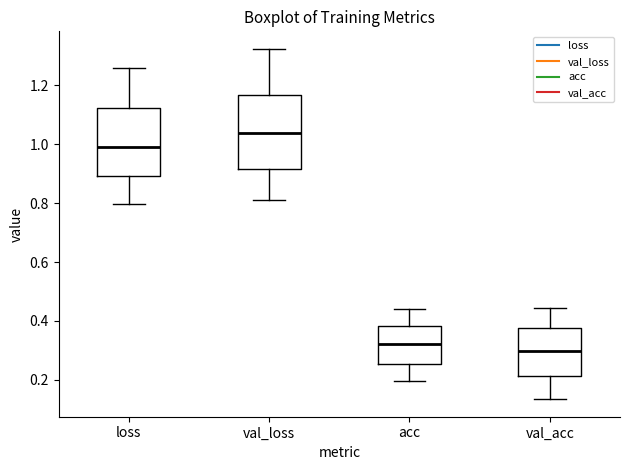

Reading left to right, transcribe this box plot: for each box, give where its median line is, the range the box spans, and where its two whiskers end, as read against the y-axis. The values are not printed on the chart, so give them approximately, as read against the axis.

loss: median 1.00, box 0.90 to 1.12, whiskers 0.80 to 1.26
val_loss: median 1.04, box 0.92 to 1.16, whiskers 0.82 to 1.32
acc: median 0.32, box 0.26 to 0.38, whiskers 0.20 to 0.44
val_acc: median 0.30, box 0.22 to 0.38, whiskers 0.14 to 0.44